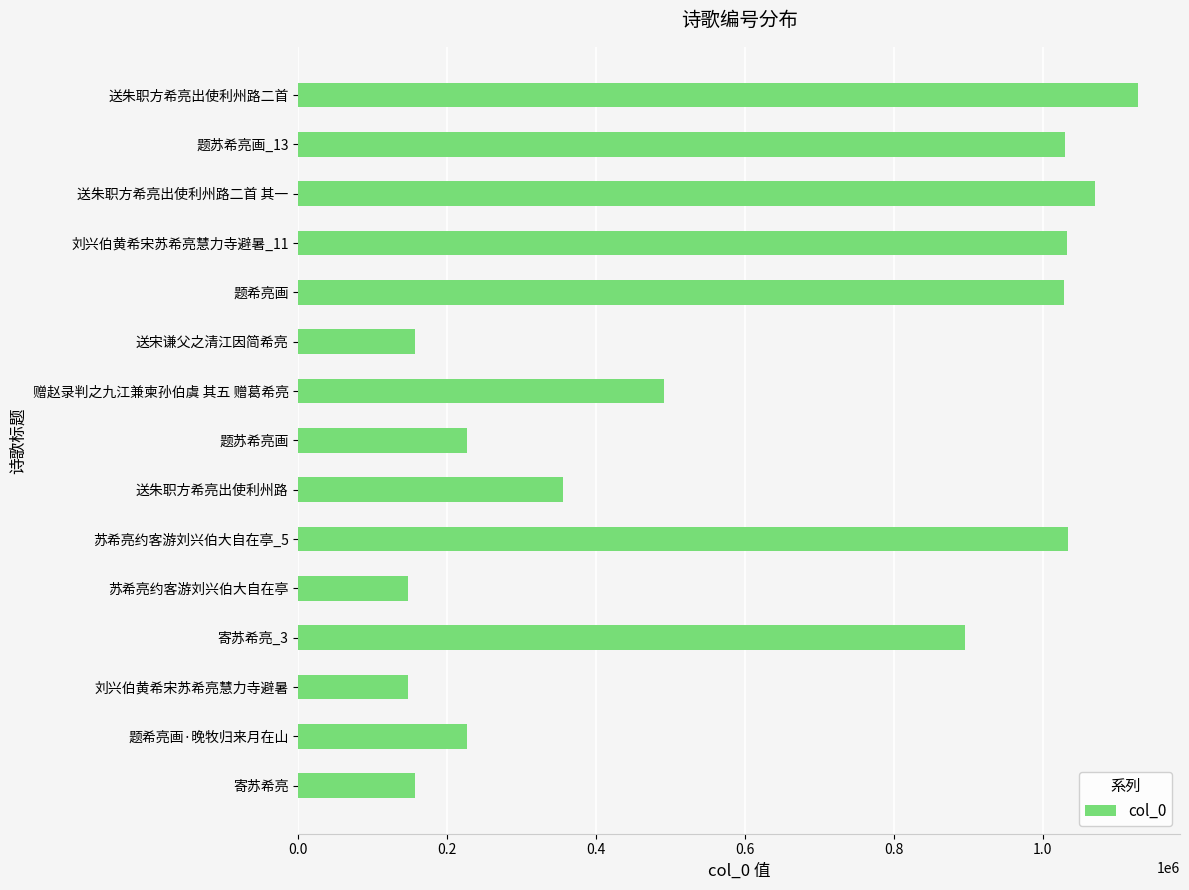

Which category has the highest value across all series?

送朱职方希亮出使利州路二首